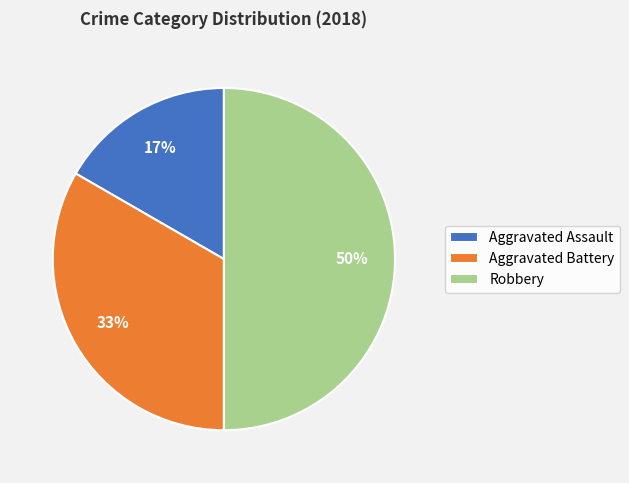

What is the largest slice in the pie chart?

Robbery